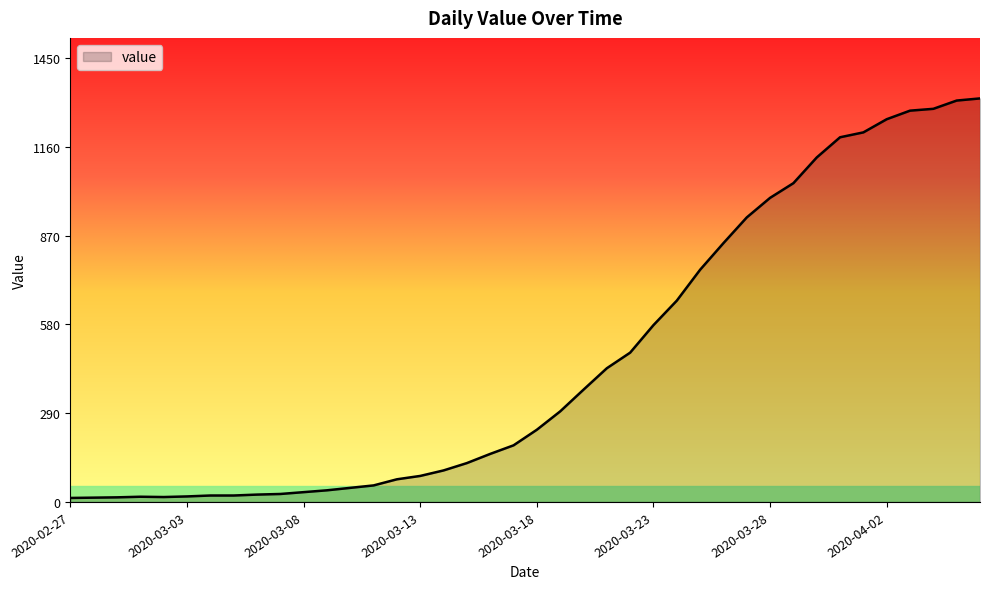

How many lines are shown in the chart?

1